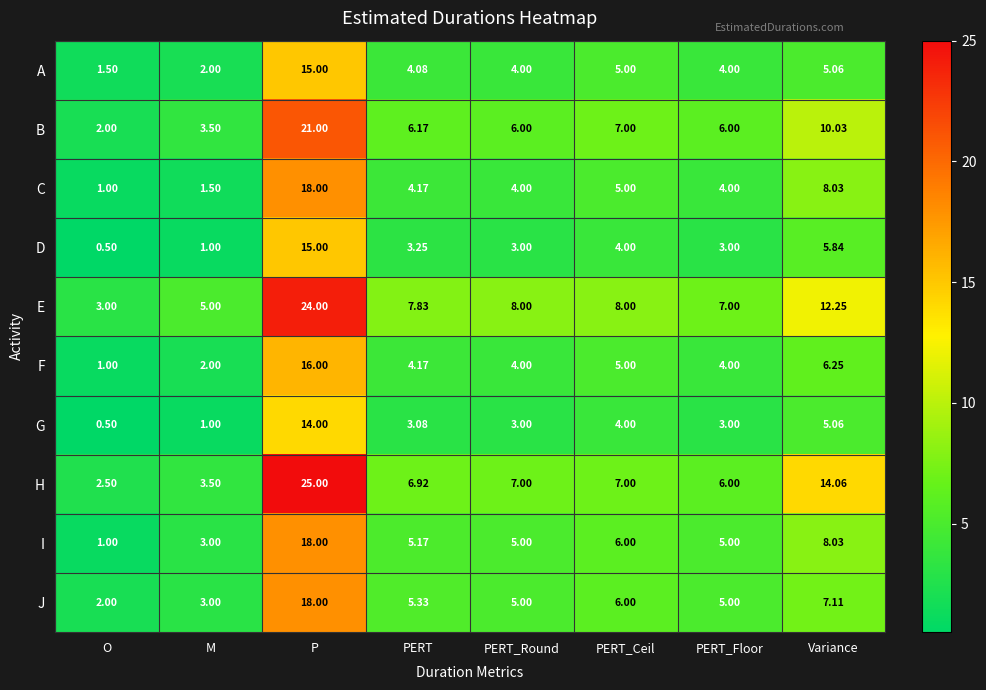

Which label corresponds to the smallest value in the chart?

O